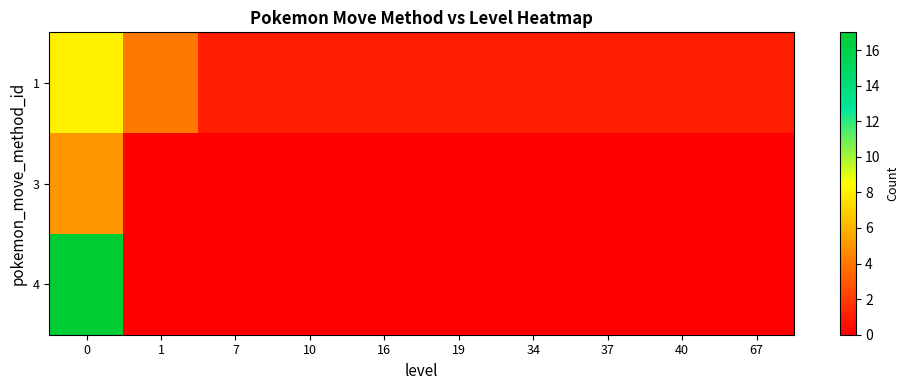

Reading left to right, what are all the values shown in this chart?

1: 0=8	1=4	7=1	10=1	16=1	19=1	34=1	37=1	40=1	67=1
3: 0=5	1=0	7=0	10=0	16=0	19=0	34=0	37=0	40=0	67=0
4: 0=17	1=0	7=0	10=0	16=0	19=0	34=0	37=0	40=0	67=0